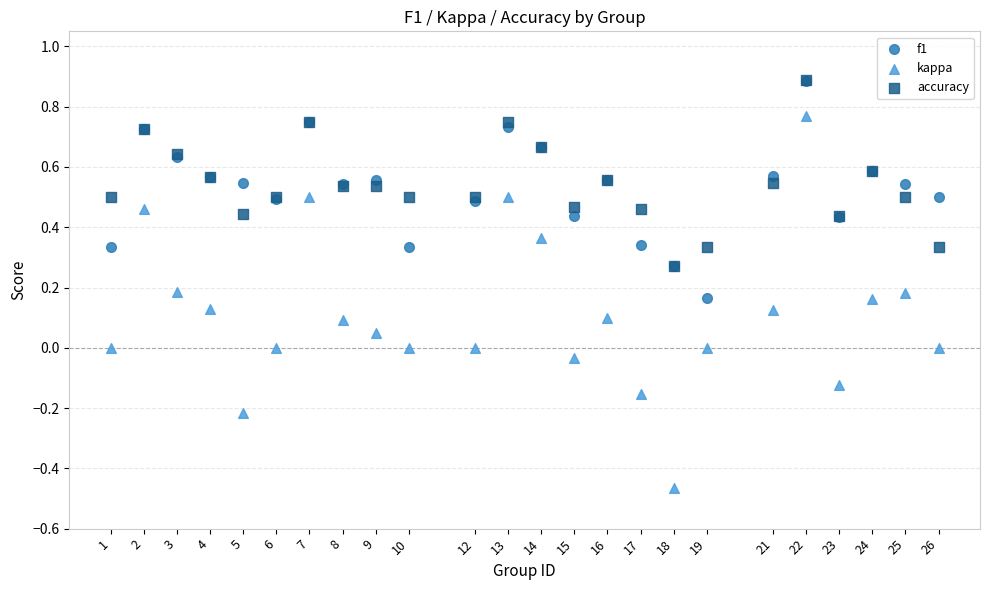

What are all the series names shown in the legend?

f1, kappa, accuracy